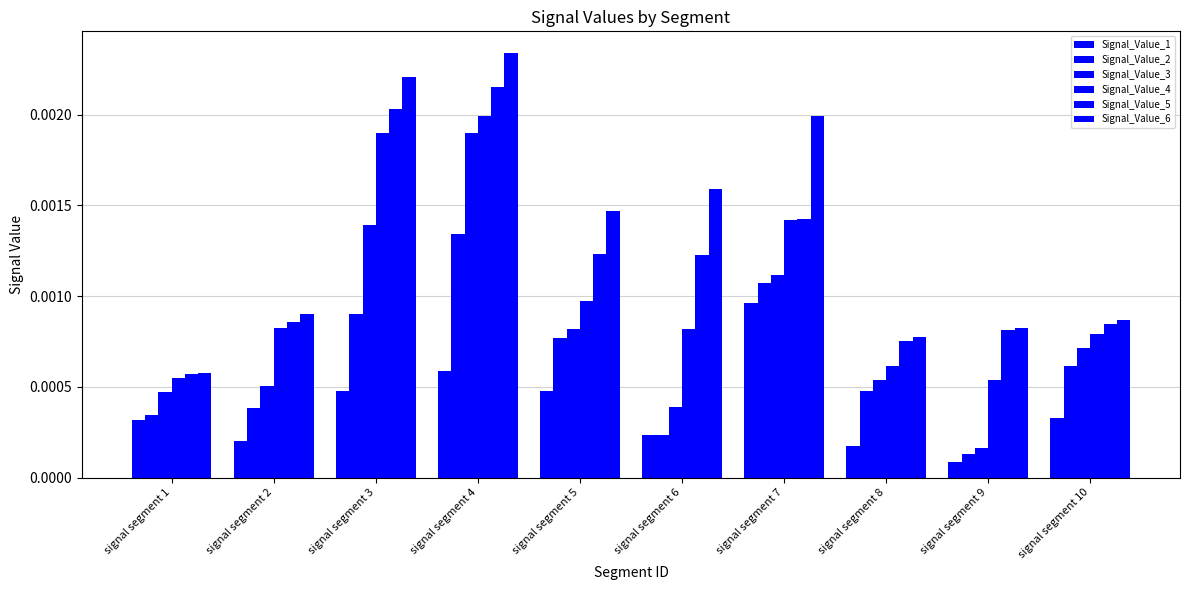

At how many categories does at least one series exceed 0?

10